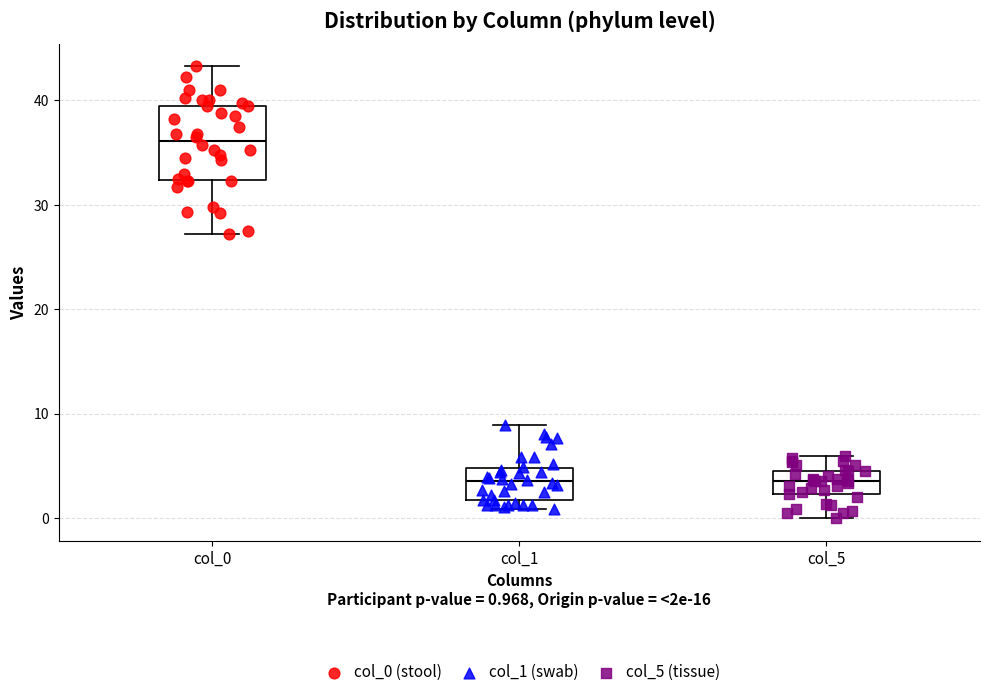

Reading left to right, read every box against the y-axis: the position of its median line, the range the box covers, and the ends of its whiskers. The values are not printed on the chart, so give them approximately, as read against the axis.

col_0: median 36, box 32 to 40, whiskers 27 to 43
col_1: median 4, box 2 to 5, whiskers 1 to 9
col_5: median 4, box 2 to 5, whiskers 0 to 6